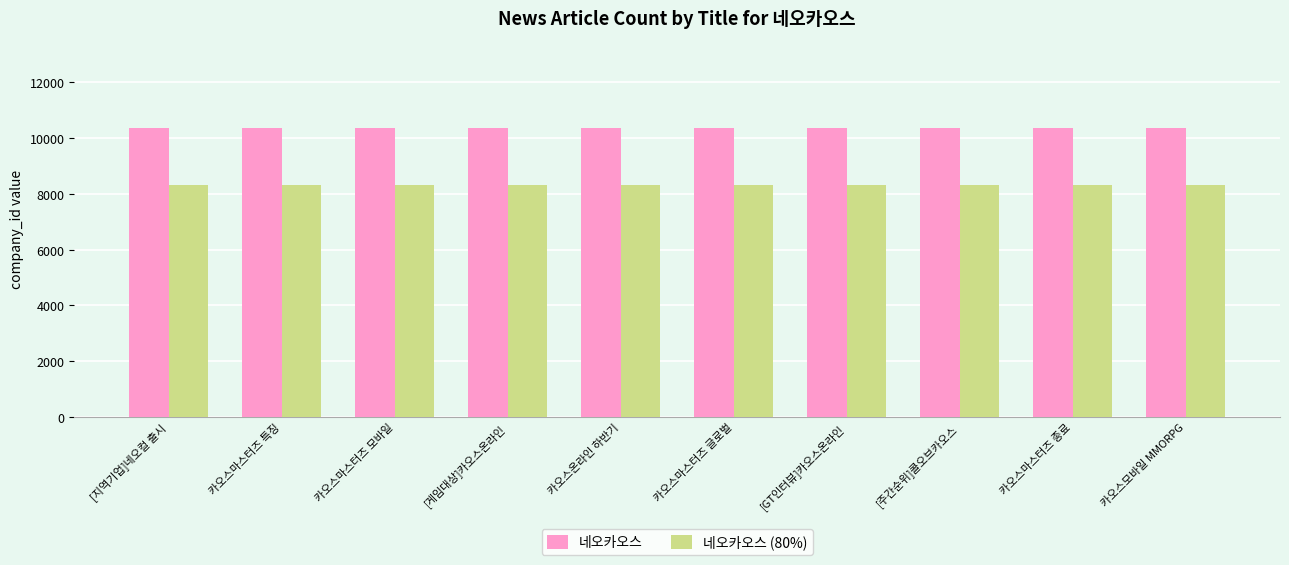

What is the difference between the highest and lowest values at 카오스마스터즈 글로벌?

2075.8